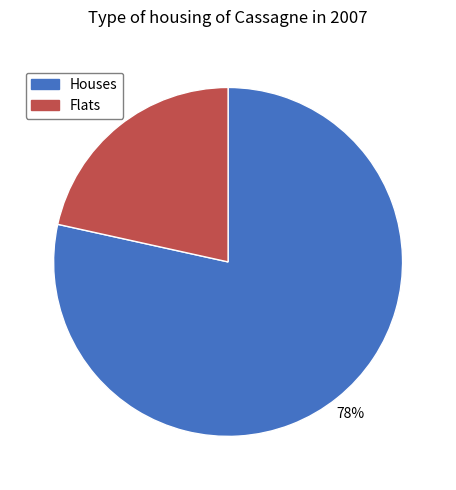

How many segments does this pie chart have?

2